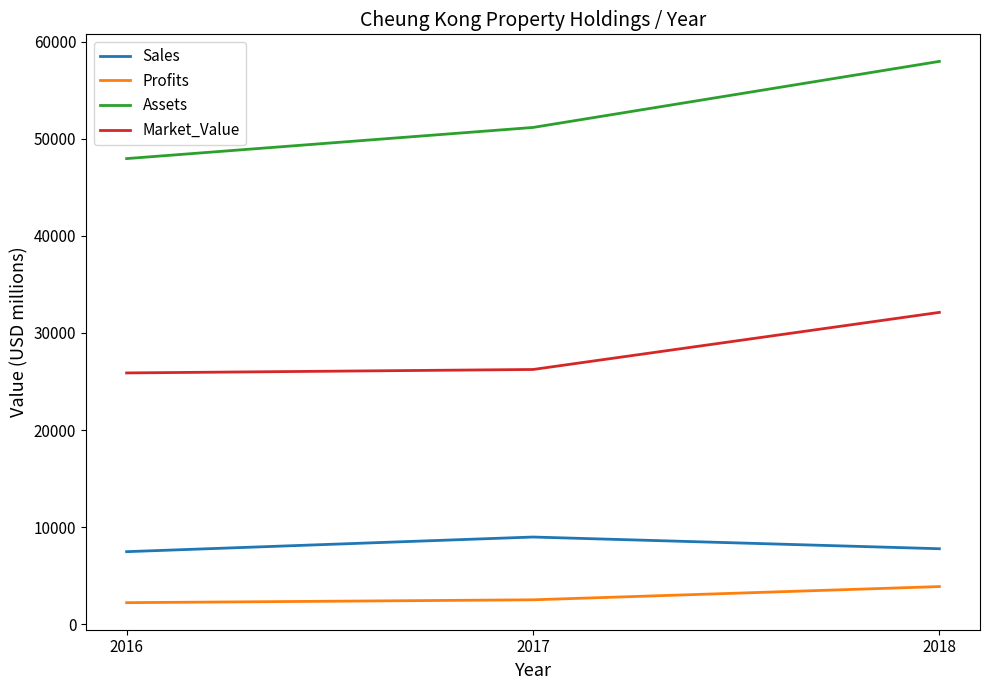

At 2018, list the series in order from smallest to largest.

Profits, Sales, Market_Value, Assets